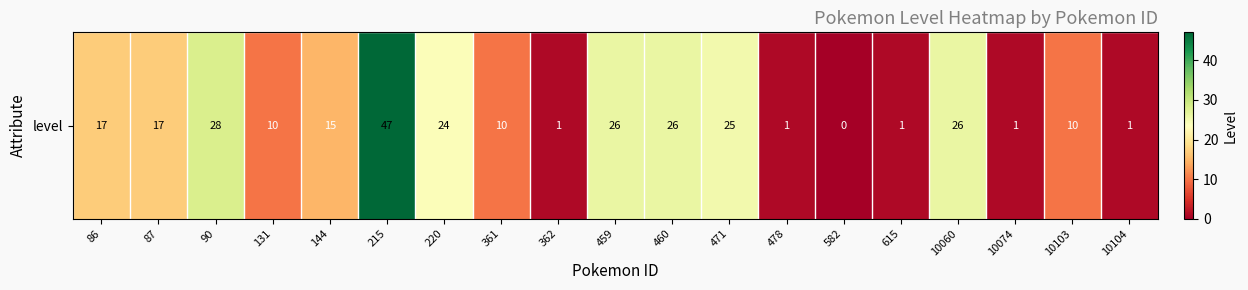

The chart shows a value of 47 at 215. True or false?

True